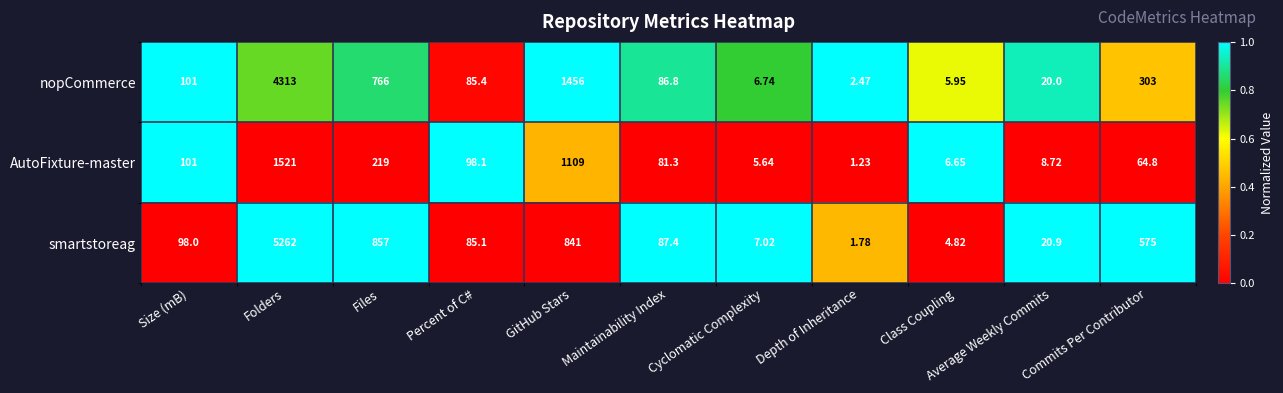

Which series changed the most between Folders and Cyclomatic Complexity?

smartstoreag